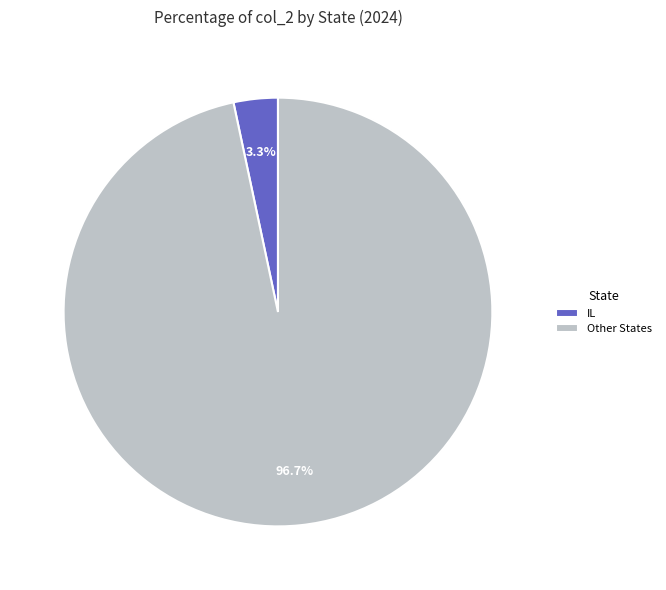

Count the number of slices in the pie.

2